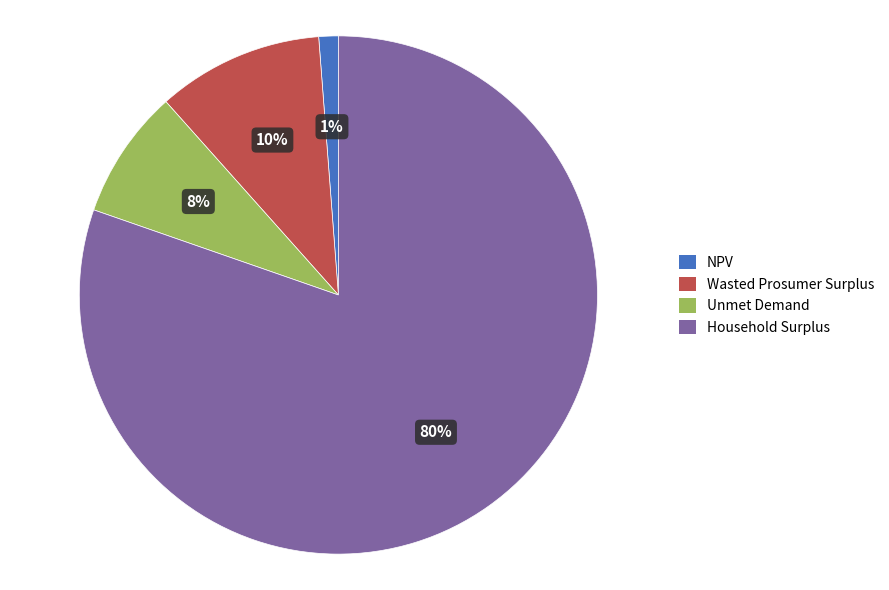

To the nearest percent, what portion does Unmet Demand represent?

8%